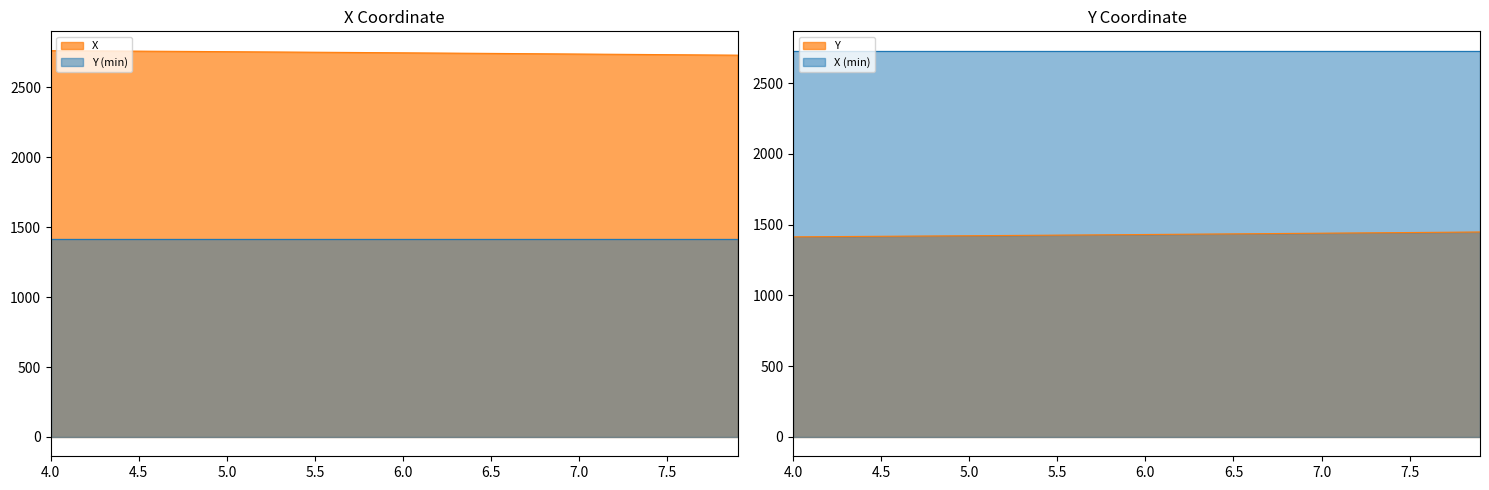

How many values in the X series exceed 2747?

21